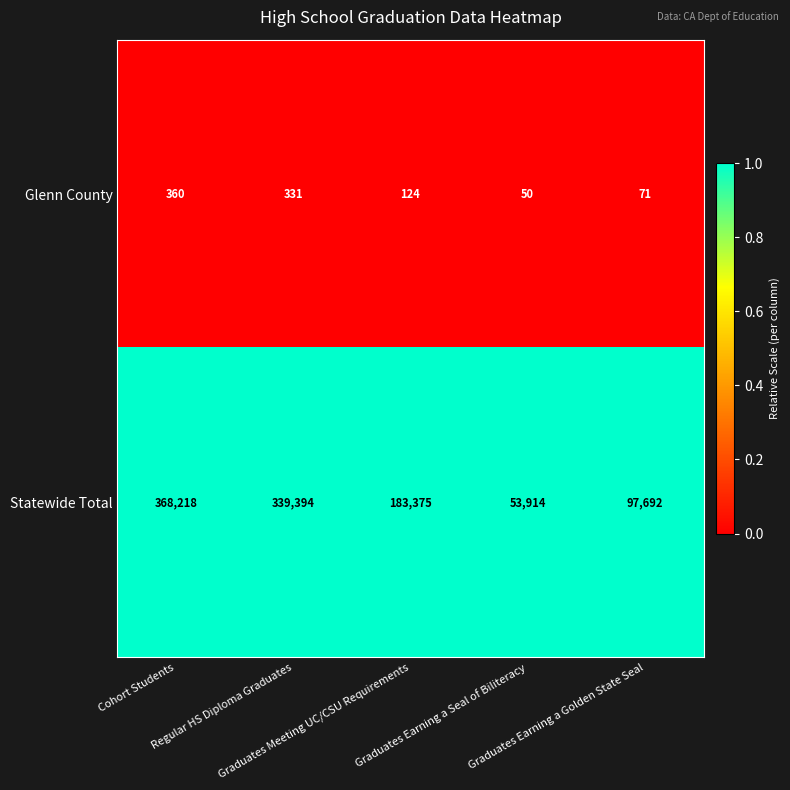

Rank the series by their average value, from highest to lowest.

Statewide Total, Glenn County